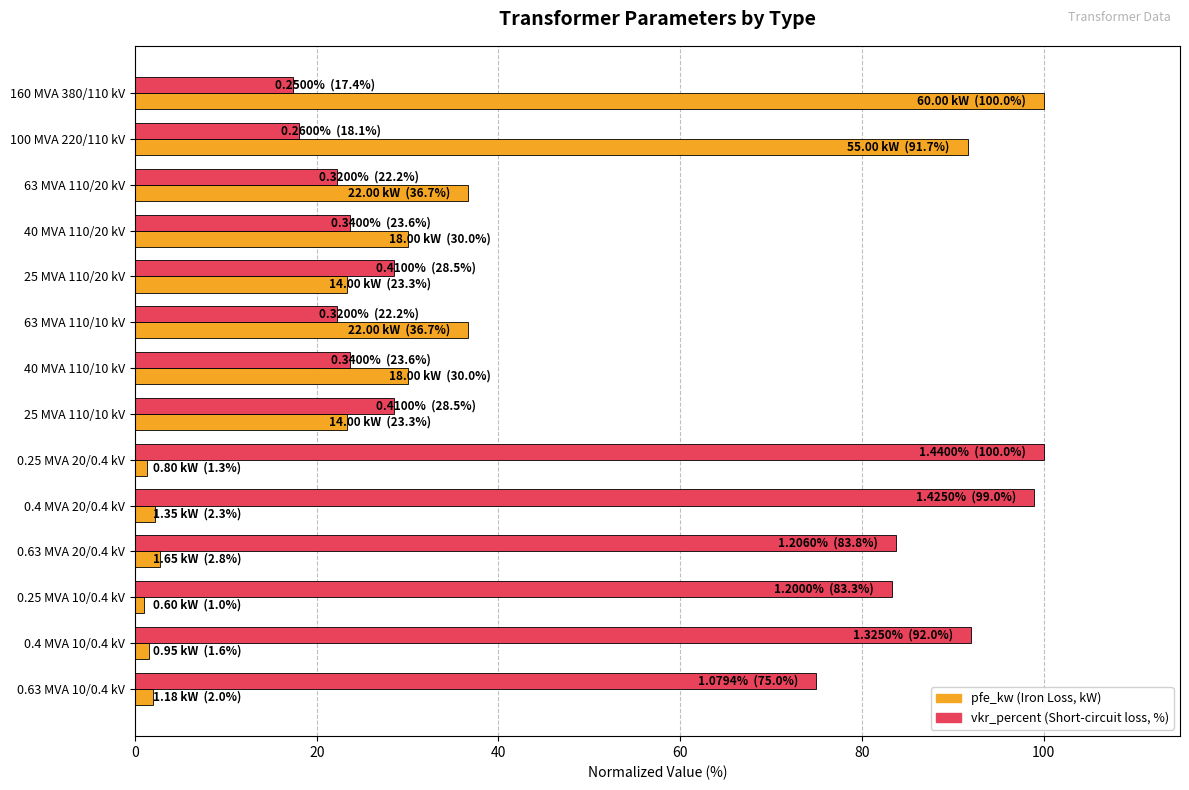

What is the maximum value shown in the chart?

100.0